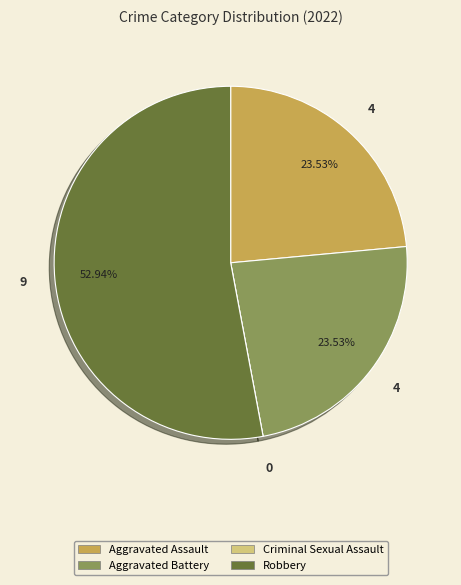

What percentage is the Aggravated Assault slice, to the nearest percent?

24%